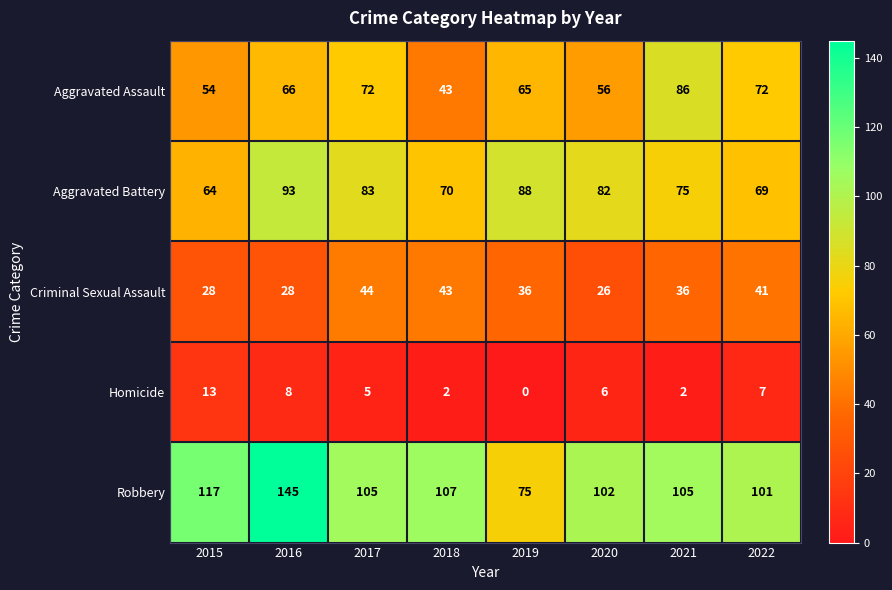

Where is Robbery nearest to the value 110?

2018